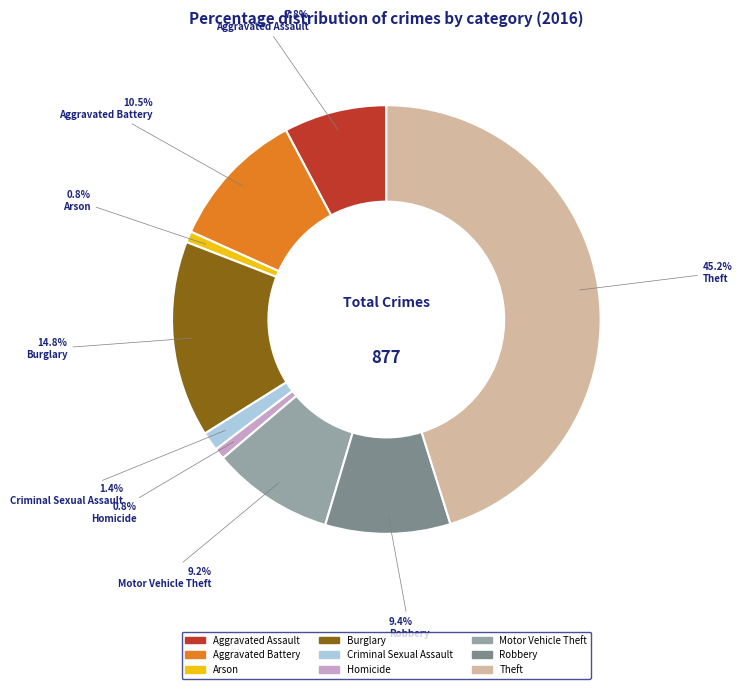

Is it true that Theft is 45% of the pie?

True